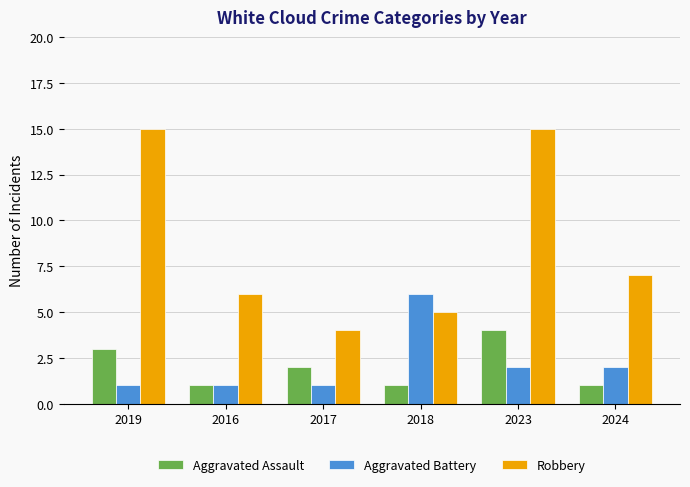

Reading left to right, what are all the values shown in this chart?

Aggravated Assault: 3	1	2	1	4	1
Aggravated Battery: 1	1	1	6	2	2
Robbery: 15	6	4	5	15	7